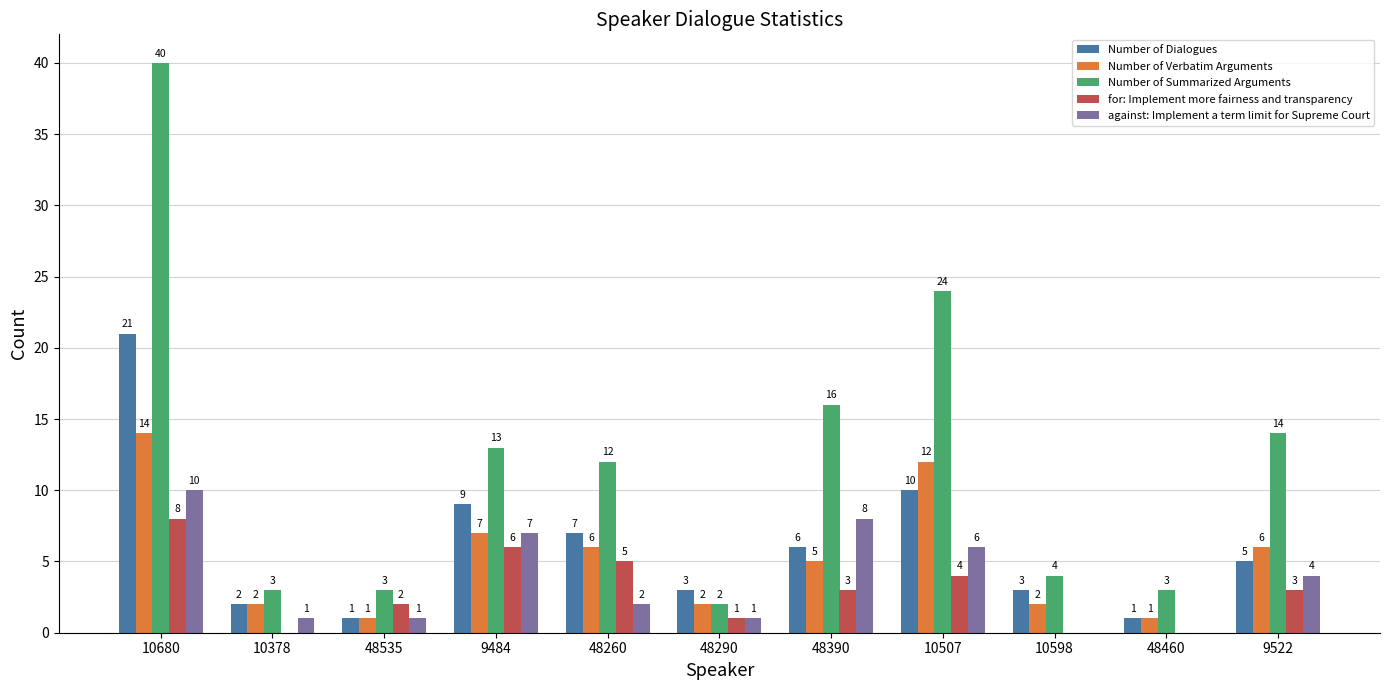

Is the value of against: Implement a term limit for Supreme Court at 10378 greater than the value of Number of Verbatim Arguments at 9484?

No